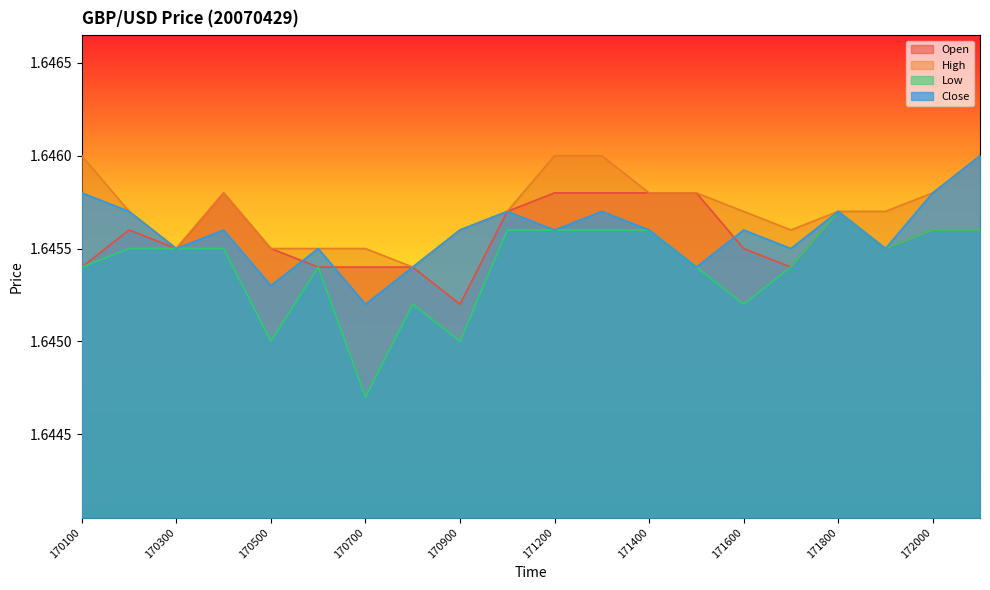

True or false: High and Open intersect in this chart.

False